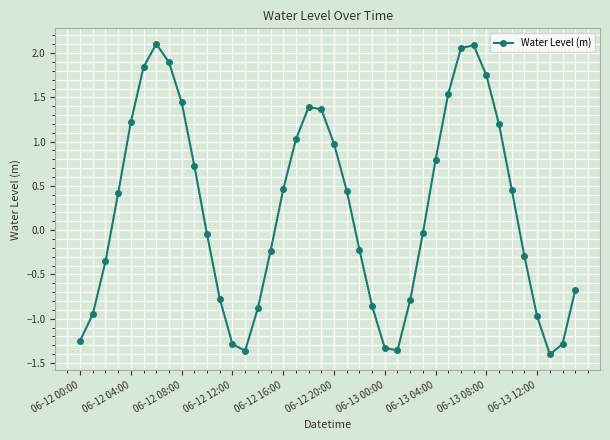

What is the difference between the maximum and second lowest values?

3.5